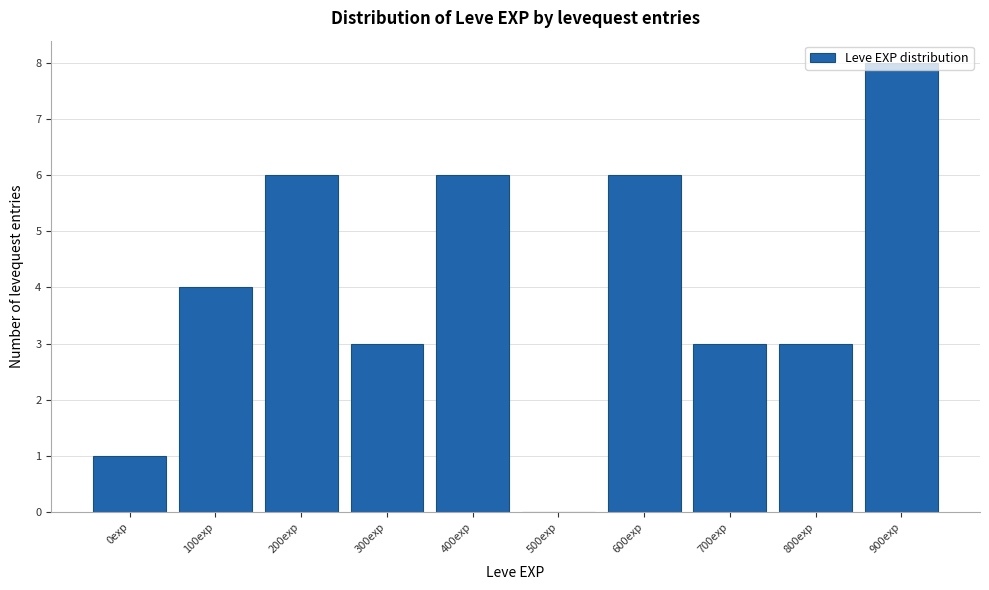

Approximately how many times larger is the value at 800exp compared to 300exp?

1.0